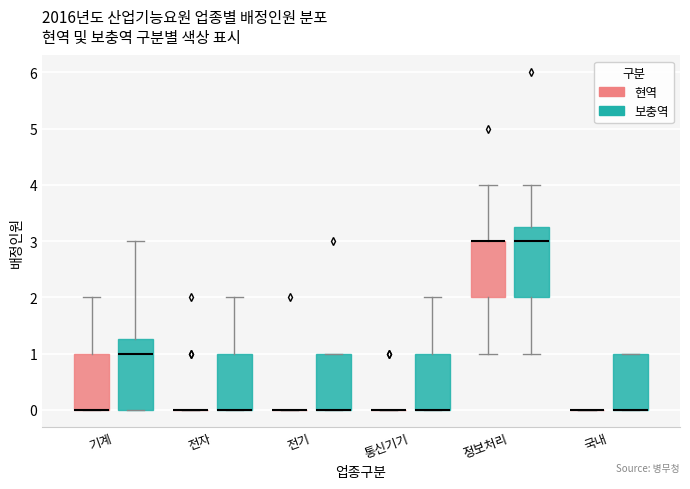

Where is the lower edge of the box for 정보처리 (현역) on the y-axis? The values are not printed on the chart, so give them approximately, as read against the axis.

2.0